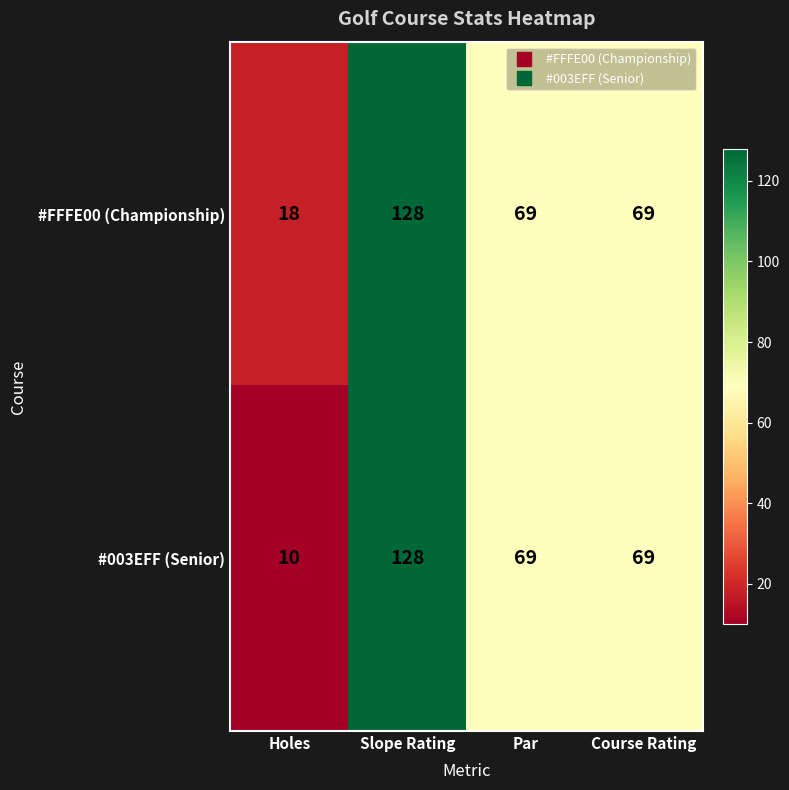

How many categories are shown in the chart?

4